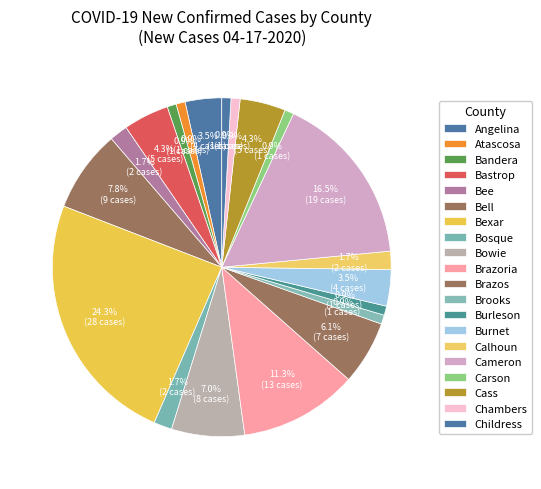

How many segments does this pie chart have?

20